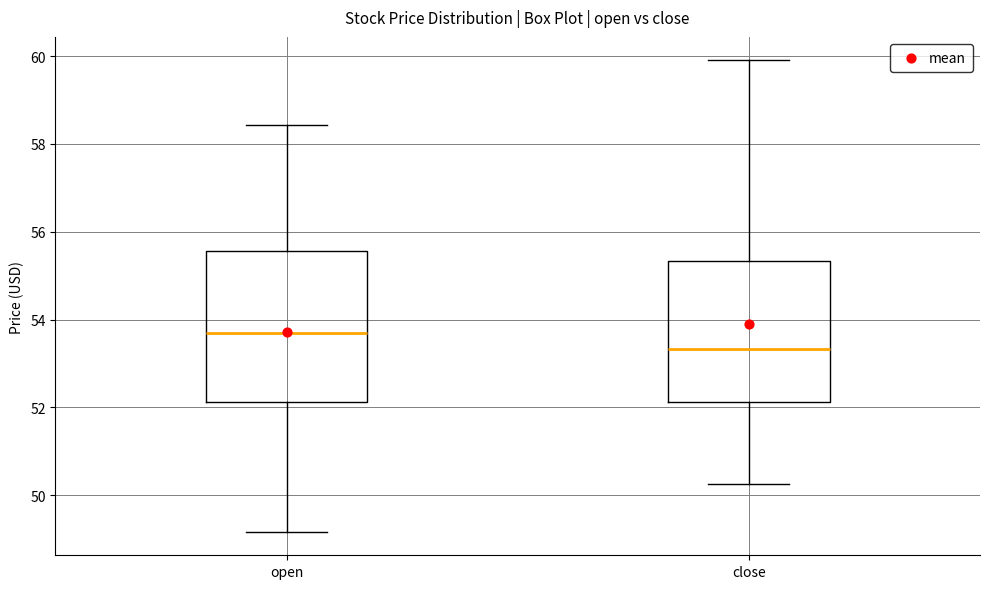

Which box is the tallest, from its lower edge to its upper edge?

open